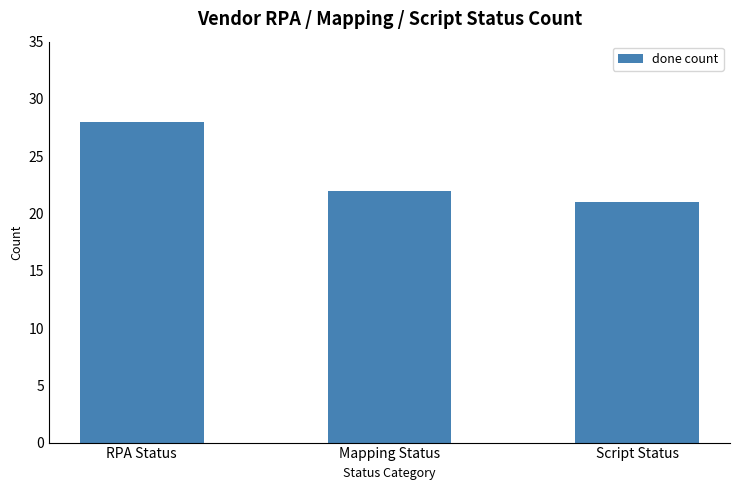

What is the change in value from Mapping Status to Script Status?

-1